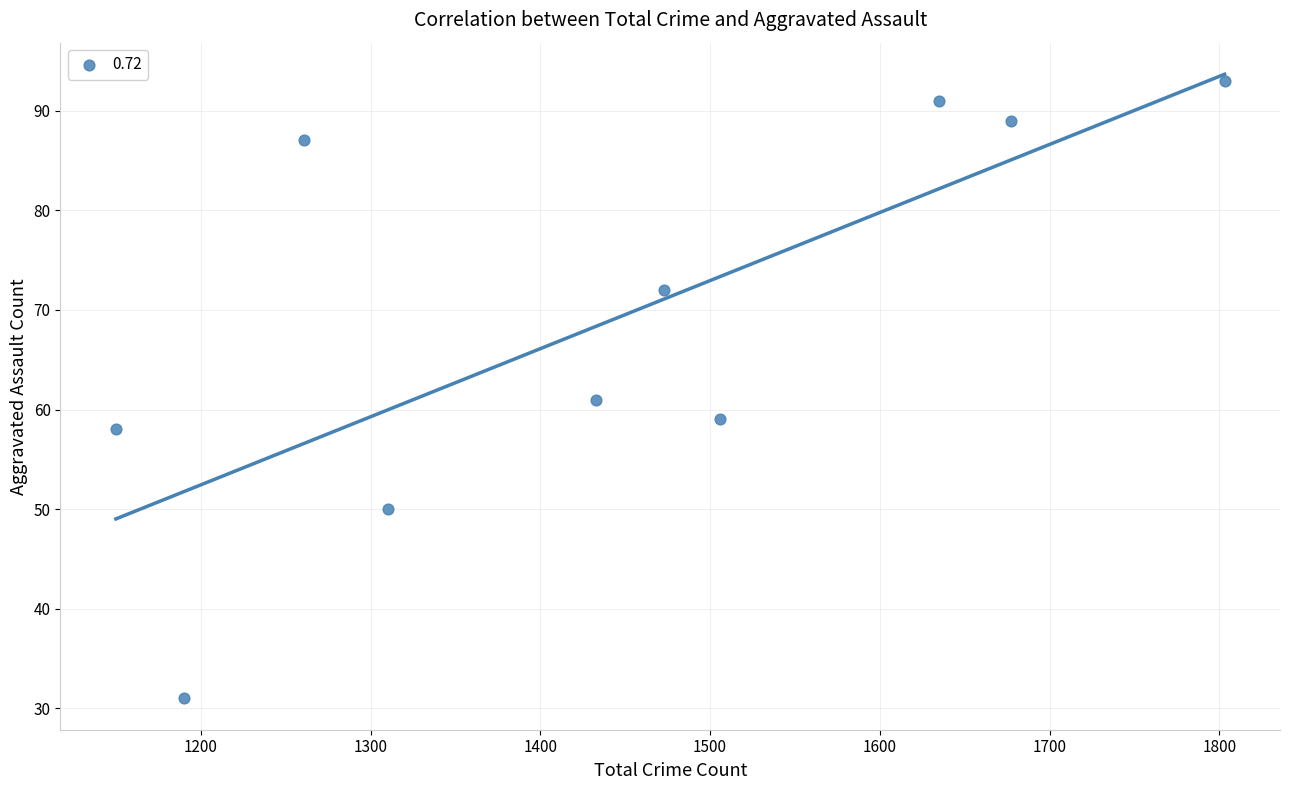

What Y value in the scatter plot is closest to 62?

61